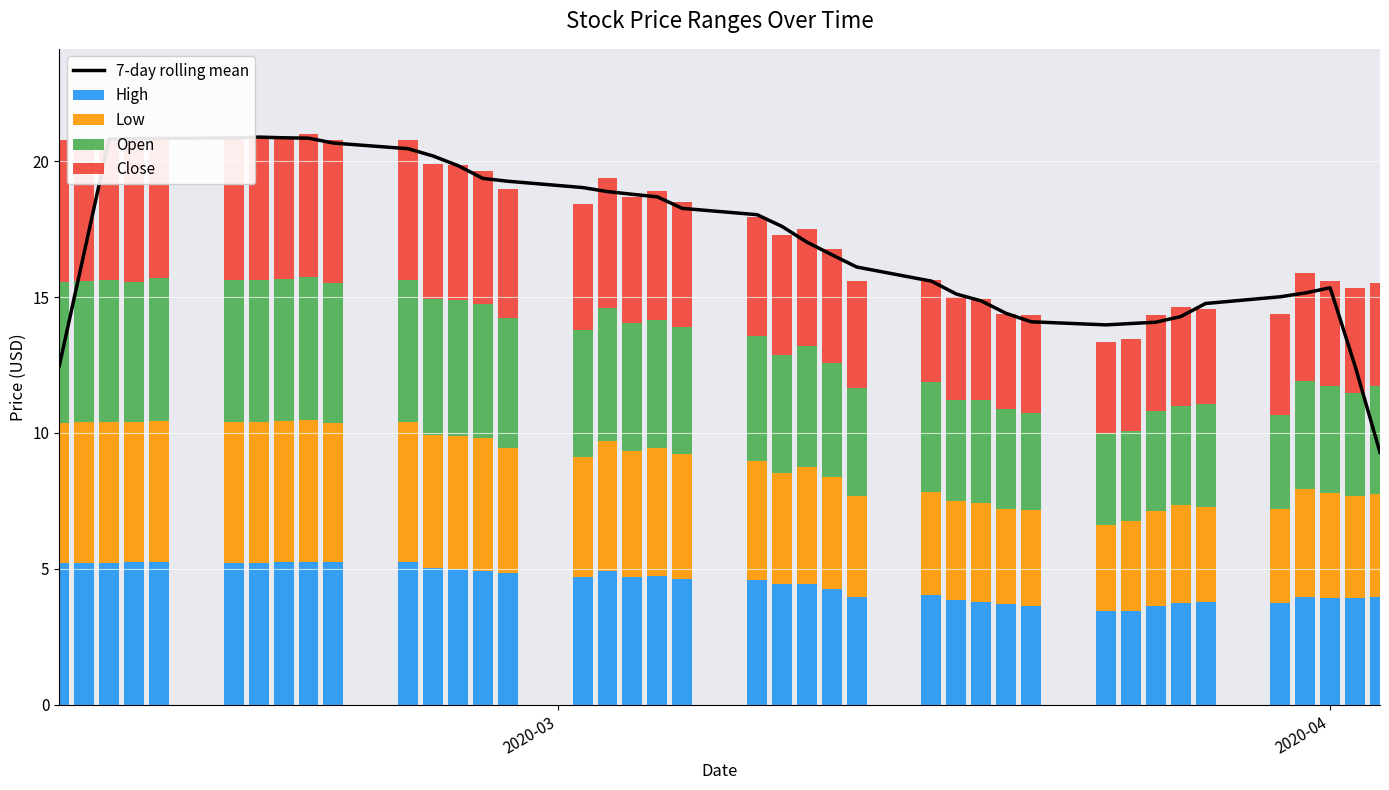

Count the number of categories in the chart.

40